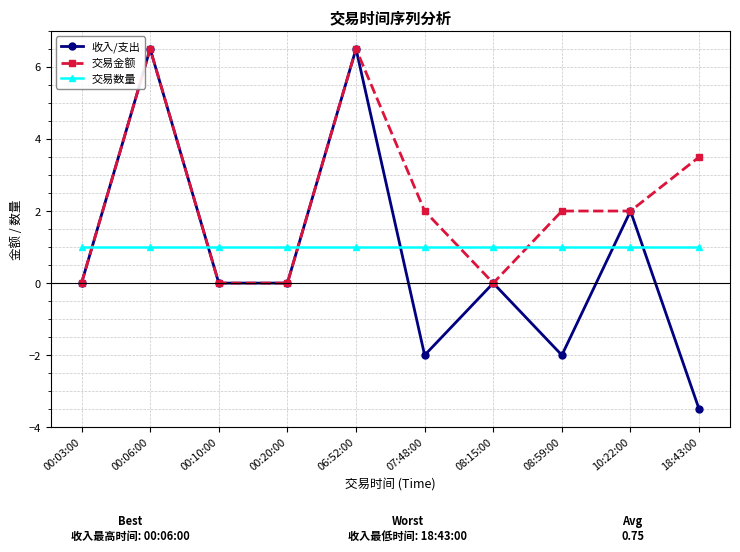

What position from the left is 08:59:00?

8